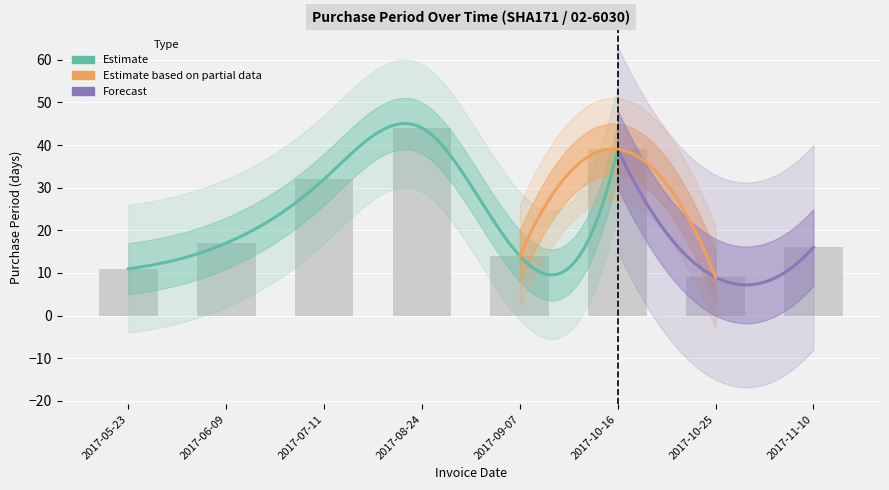

What is the difference between the maximum and minimum values?

35